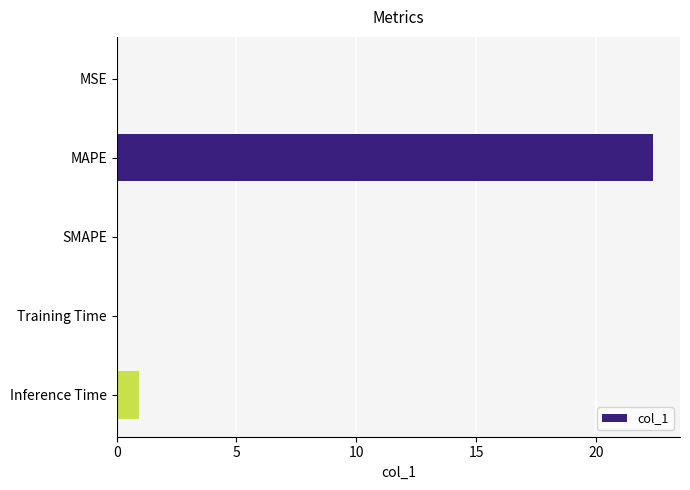

Where is the data nearest to the value 11?

Inference Time